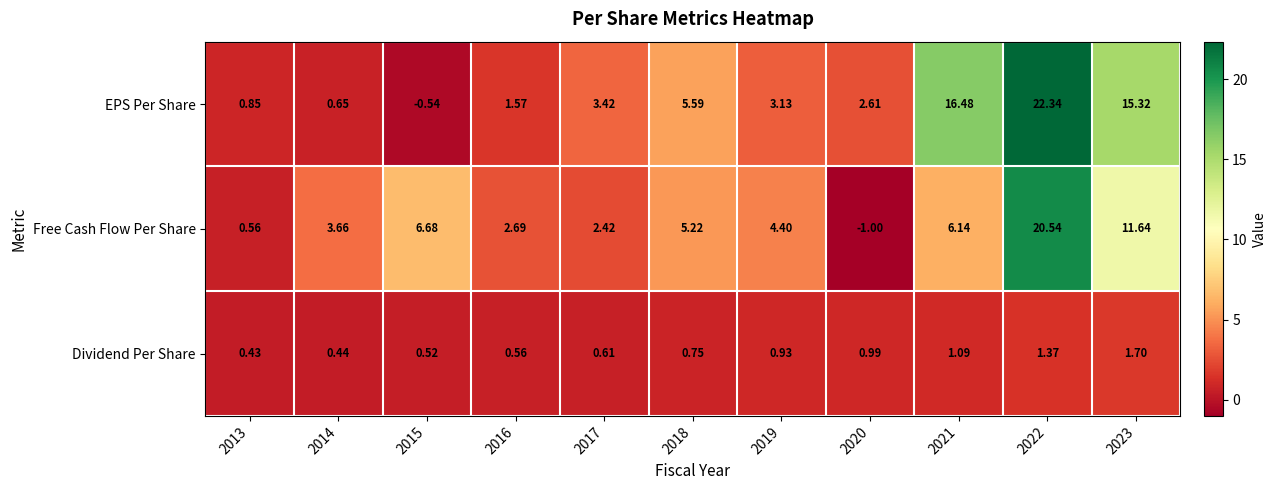

Which series has the widest spread of values?

EPS Per Share